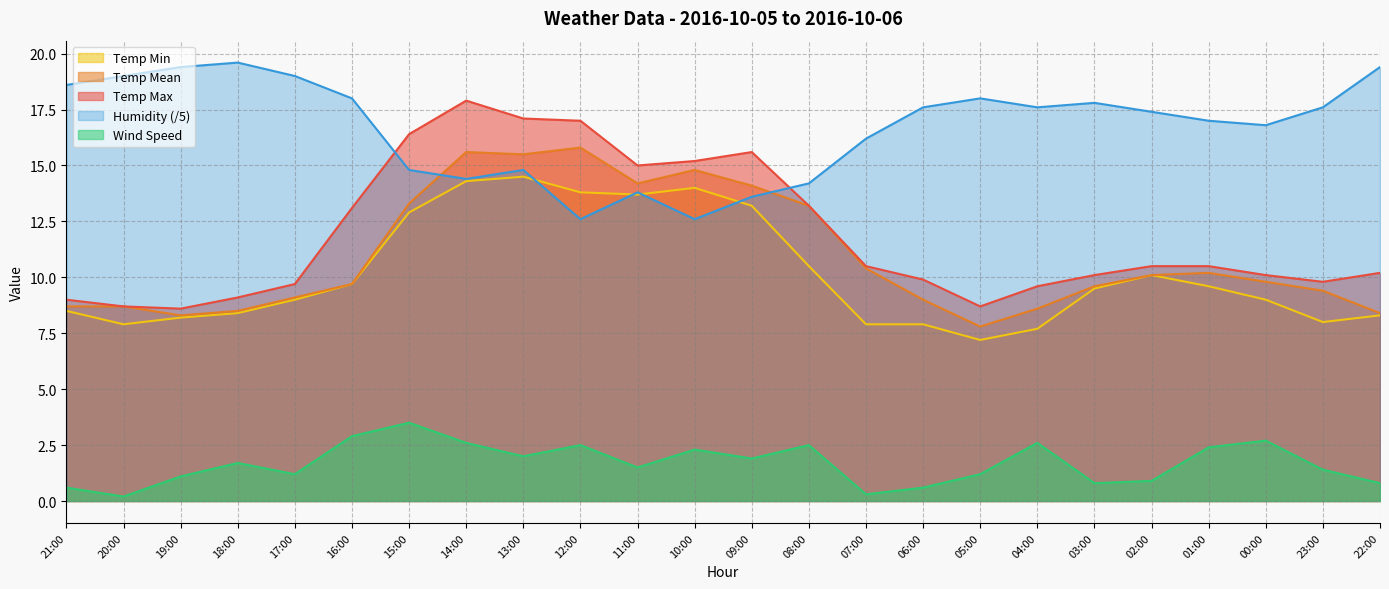

What value does the Temp Max series have at 18:00?

9.1